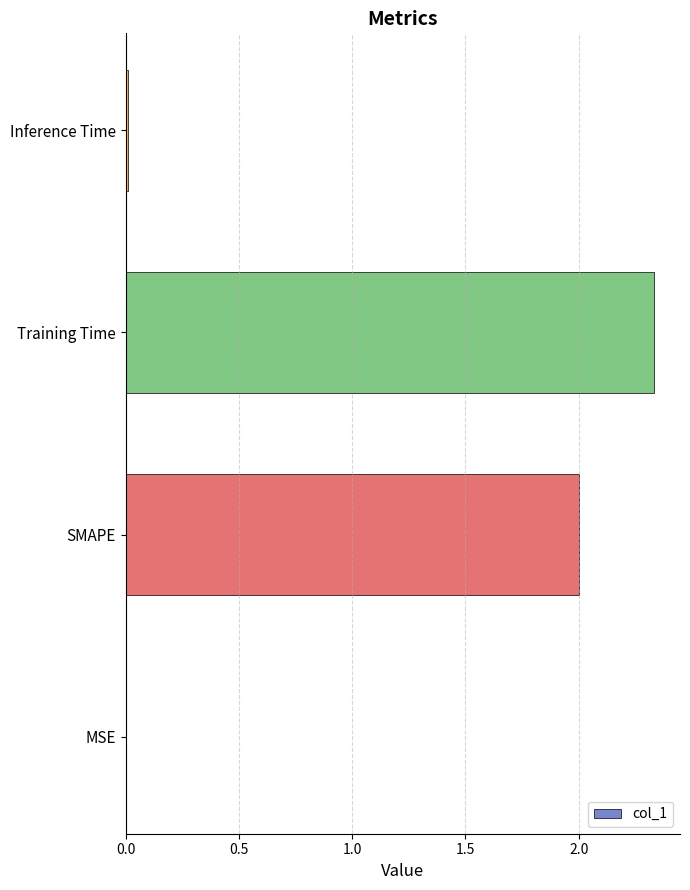

Between SMAPE and Training Time, which is larger?

Training Time